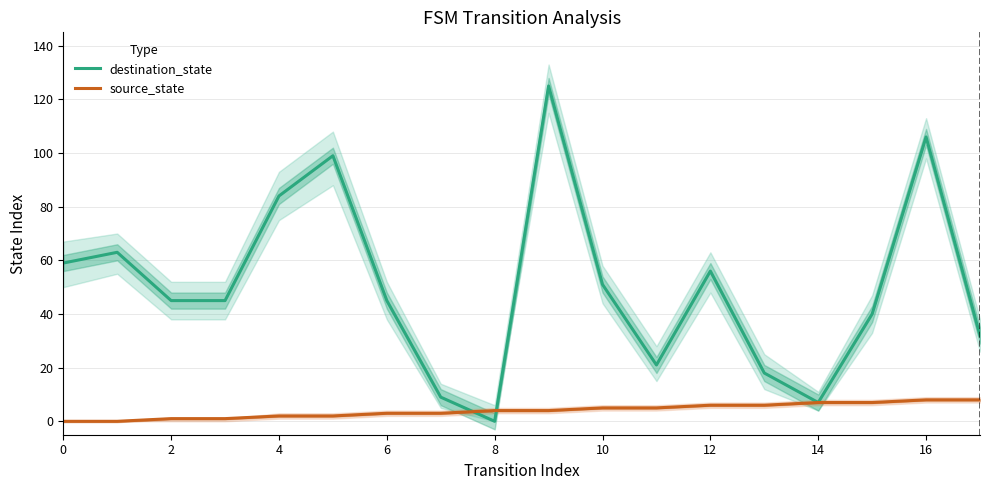

Which series has the largest total across all categories?

destination_state